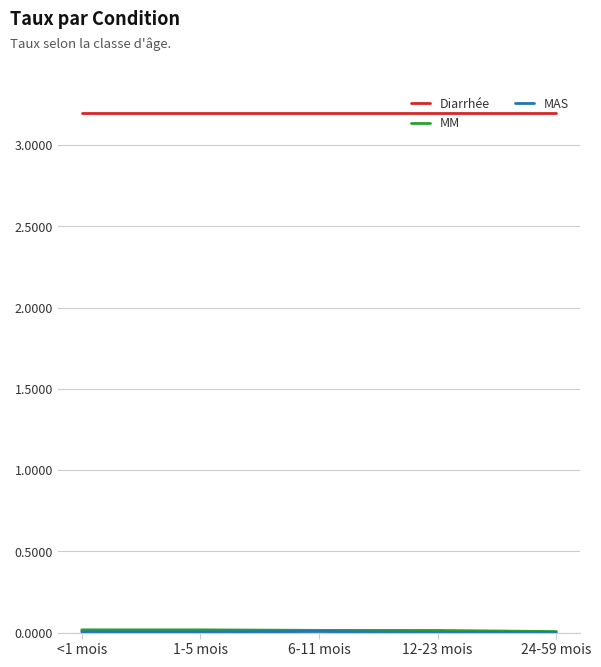

Which series has the largest total across all categories?

Diarrhée